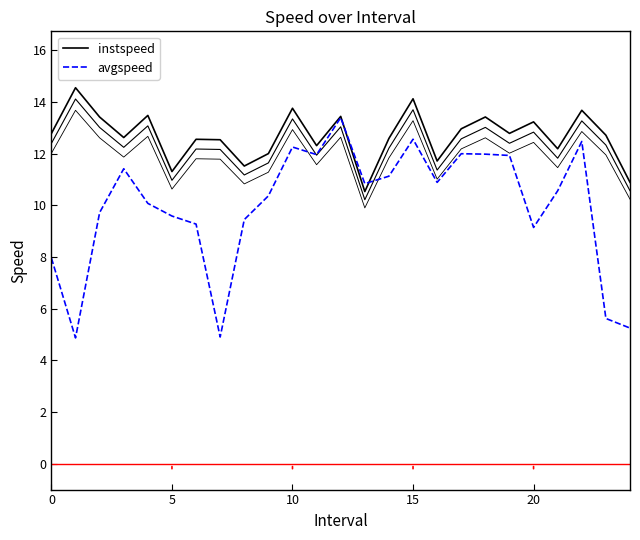

What is the difference between the maximum and second lowest values in the instspeed series?

3.7